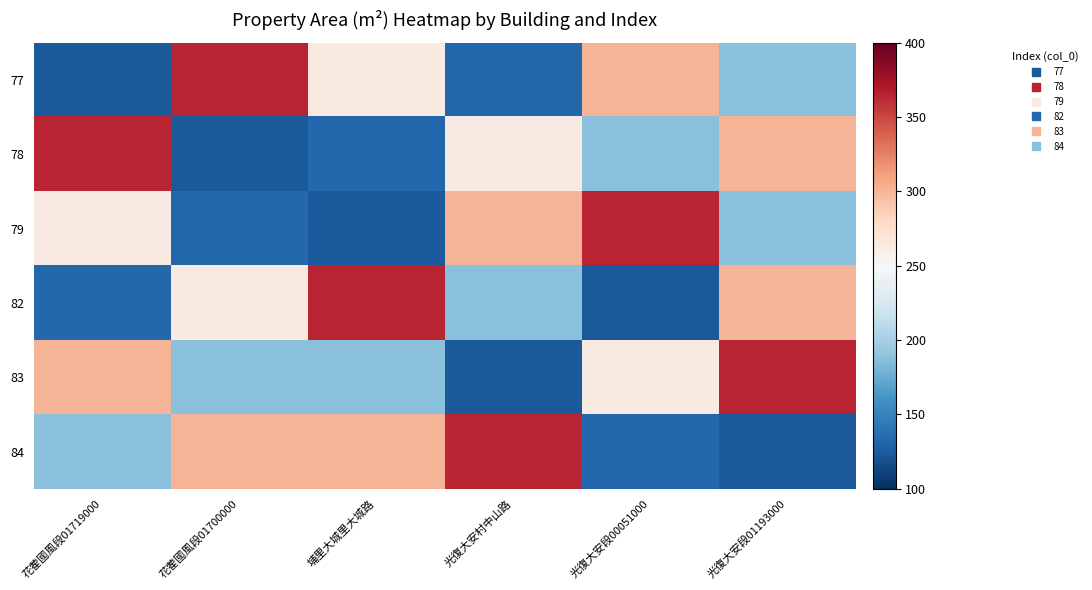

Reading left to right, what are all the values shown in this chart?

77: 花蒮國風段01719000=123.5	花蒮國風段01700000=364.8	埔里大城里大城路=263.6	光復大安村中山路=131.9	光復大安段00051000=301.4	光復大安段01193000=186.9
78: 花蒮國風段01719000=364.8	花蒮國風段01700000=123.5	埔里大城里大城路=131.9	光復大安村中山路=263.6	光復大安段00051000=186.9	光復大安段01193000=301.4
79: 花蒮國風段01719000=263.6	花蒮國風段01700000=131.9	埔里大城里大城路=123.5	光復大安村中山路=301.4	光復大安段00051000=364.8	光復大安段01193000=186.9
82: 花蒮國風段01719000=131.9	花蒮國風段01700000=263.6	埔里大城里大城路=364.8	光復大安村中山路=186.9	光復大安段00051000=123.5	光復大安段01193000=301.4
83: 花蒮國風段01719000=301.4	花蒮國風段01700000=186.9	埔里大城里大城路=186.9	光復大安村中山路=123.5	光復大安段00051000=263.6	光復大安段01193000=364.8
84: 花蒮國風段01719000=186.9	花蒮國風段01700000=301.4	埔里大城里大城路=301.4	光復大安村中山路=364.8	光復大安段00051000=131.9	光復大安段01193000=123.5